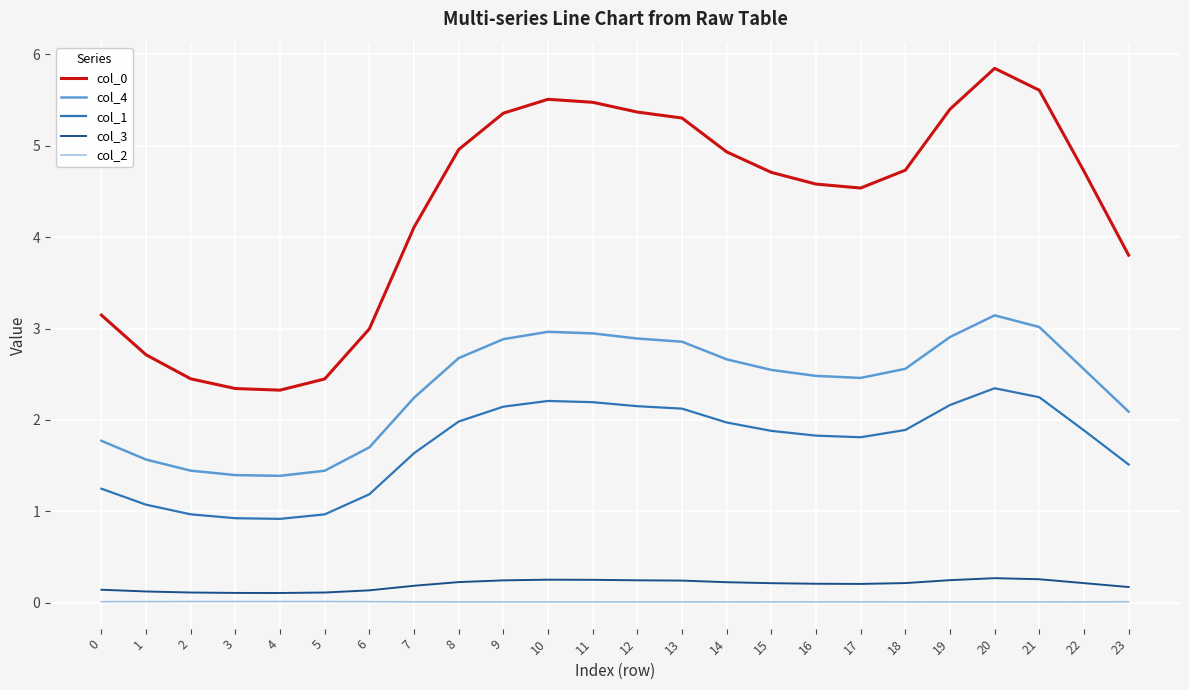

What is the difference between the highest and lowest values at 4?

2.3